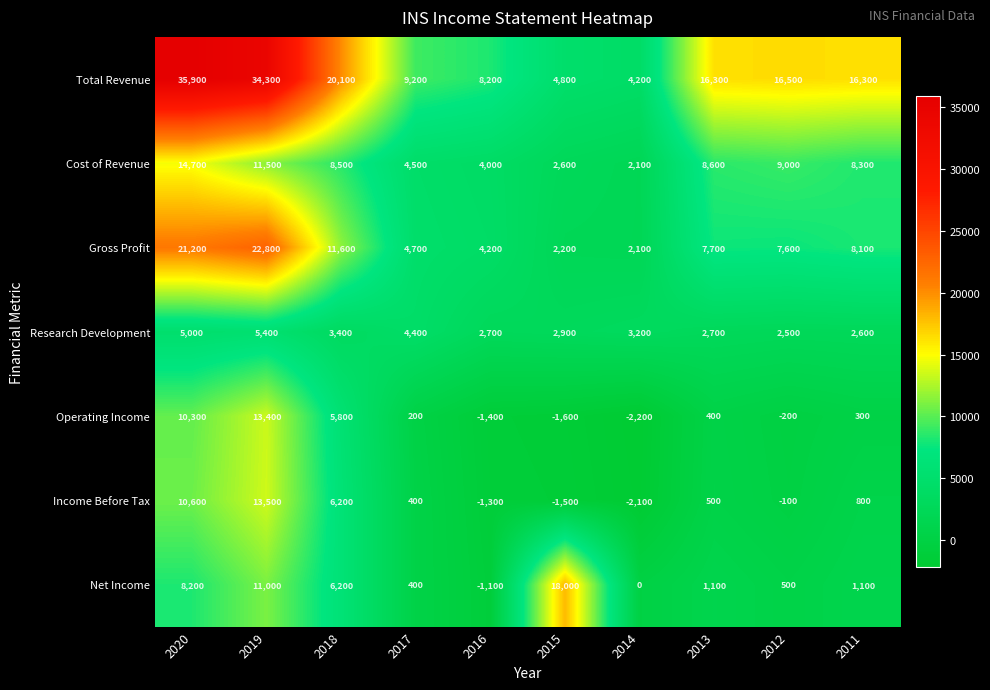

Which series changed the most between 2016 and 2012?

Total Revenue